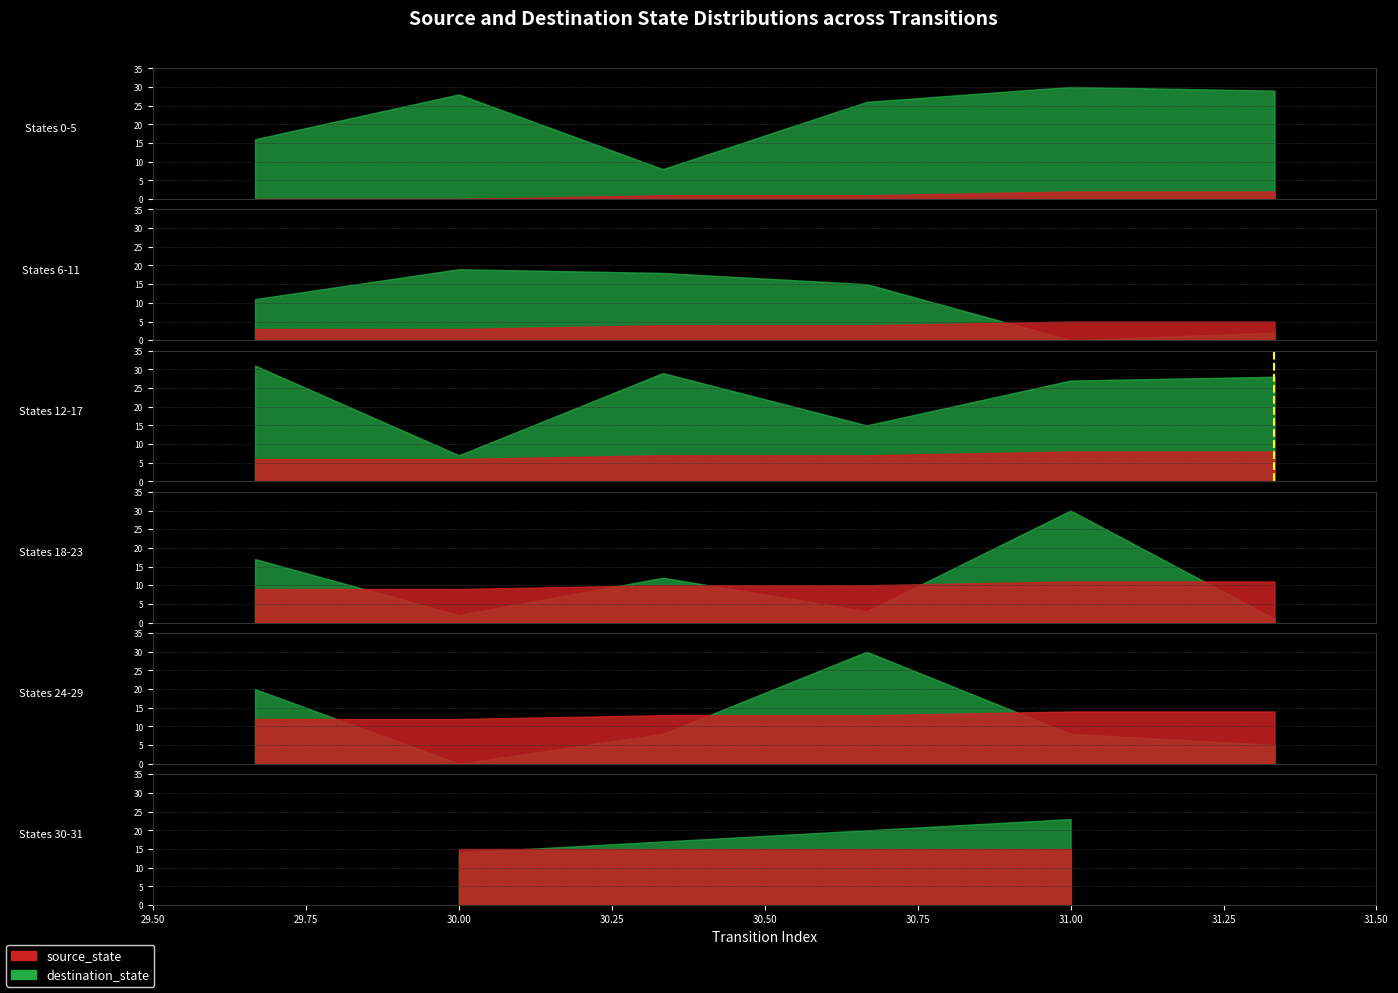

What is the sum of the values at 29.50 and 29.75?

1